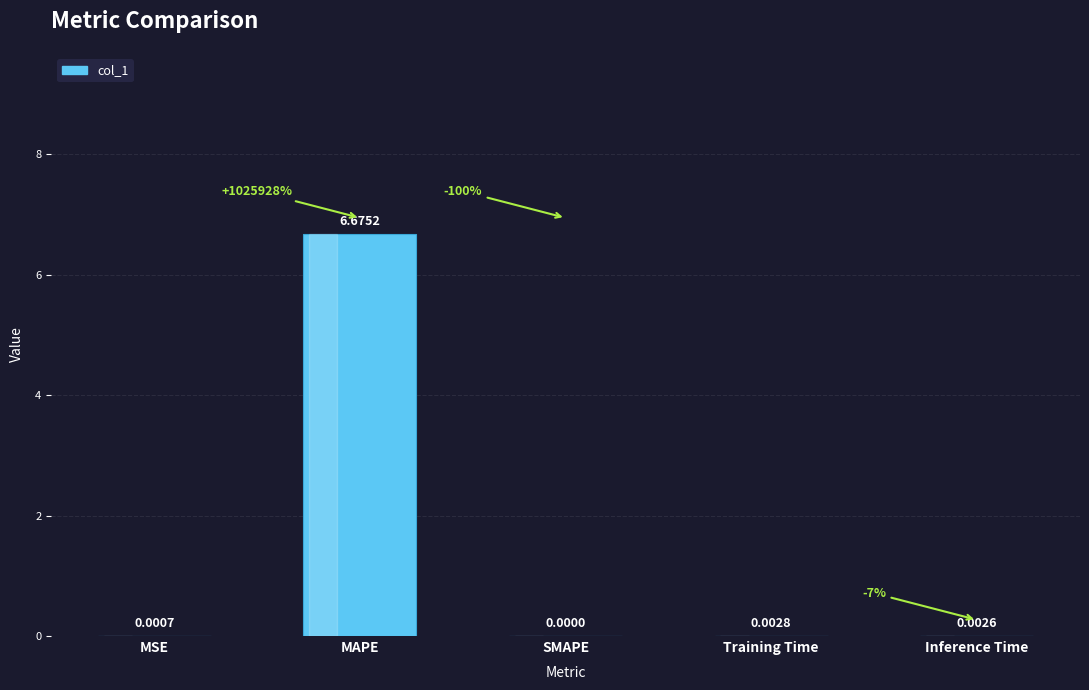

Which has a higher value, Training Time or MSE?

Training Time